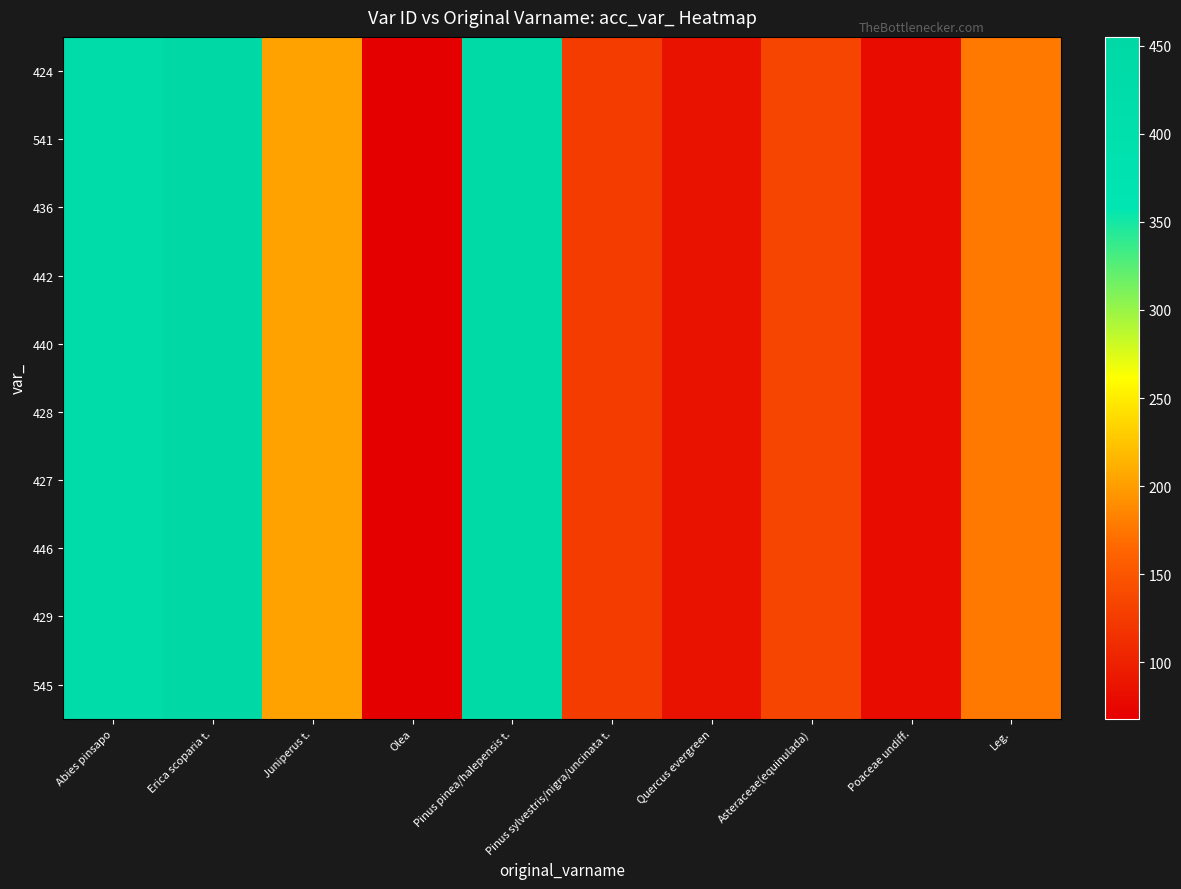

Reading left to right, transcribe all the data shown in this chart.

424: Abies pinsapo=424	Erica scoparia t.=455	Juniperus t.=203	Olea=68	Pinus pinea/halepensis t.=440	Pinus sylvestris/nigra/uncinata t.=125	Quercus evergreen=85	Asteraceae(equinulada)=134	Poaceae undiff.=80	Leg.=177
541: Abies pinsapo=424	Erica scoparia t.=455	Juniperus t.=203	Olea=68	Pinus pinea/halepensis t.=440	Pinus sylvestris/nigra/uncinata t.=125	Quercus evergreen=85	Asteraceae(equinulada)=134	Poaceae undiff.=80	Leg.=177
436: Abies pinsapo=424	Erica scoparia t.=455	Juniperus t.=203	Olea=68	Pinus pinea/halepensis t.=440	Pinus sylvestris/nigra/uncinata t.=125	Quercus evergreen=85	Asteraceae(equinulada)=134	Poaceae undiff.=80	Leg.=177
442: Abies pinsapo=424	Erica scoparia t.=455	Juniperus t.=203	Olea=68	Pinus pinea/halepensis t.=440	Pinus sylvestris/nigra/uncinata t.=125	Quercus evergreen=85	Asteraceae(equinulada)=134	Poaceae undiff.=80	Leg.=177
440: Abies pinsapo=424	Erica scoparia t.=455	Juniperus t.=203	Olea=68	Pinus pinea/halepensis t.=440	Pinus sylvestris/nigra/uncinata t.=125	Quercus evergreen=85	Asteraceae(equinulada)=134	Poaceae undiff.=80	Leg.=177
428: Abies pinsapo=424	Erica scoparia t.=455	Juniperus t.=203	Olea=68	Pinus pinea/halepensis t.=440	Pinus sylvestris/nigra/uncinata t.=125	Quercus evergreen=85	Asteraceae(equinulada)=134	Poaceae undiff.=80	Leg.=177
427: Abies pinsapo=424	Erica scoparia t.=455	Juniperus t.=203	Olea=68	Pinus pinea/halepensis t.=440	Pinus sylvestris/nigra/uncinata t.=125	Quercus evergreen=85	Asteraceae(equinulada)=134	Poaceae undiff.=80	Leg.=177
446: Abies pinsapo=424	Erica scoparia t.=455	Juniperus t.=203	Olea=68	Pinus pinea/halepensis t.=440	Pinus sylvestris/nigra/uncinata t.=125	Quercus evergreen=85	Asteraceae(equinulada)=134	Poaceae undiff.=80	Leg.=177
429: Abies pinsapo=424	Erica scoparia t.=455	Juniperus t.=203	Olea=68	Pinus pinea/halepensis t.=440	Pinus sylvestris/nigra/uncinata t.=125	Quercus evergreen=85	Asteraceae(equinulada)=134	Poaceae undiff.=80	Leg.=177
545: Abies pinsapo=424	Erica scoparia t.=455	Juniperus t.=203	Olea=68	Pinus pinea/halepensis t.=440	Pinus sylvestris/nigra/uncinata t.=125	Quercus evergreen=85	Asteraceae(equinulada)=134	Poaceae undiff.=80	Leg.=177